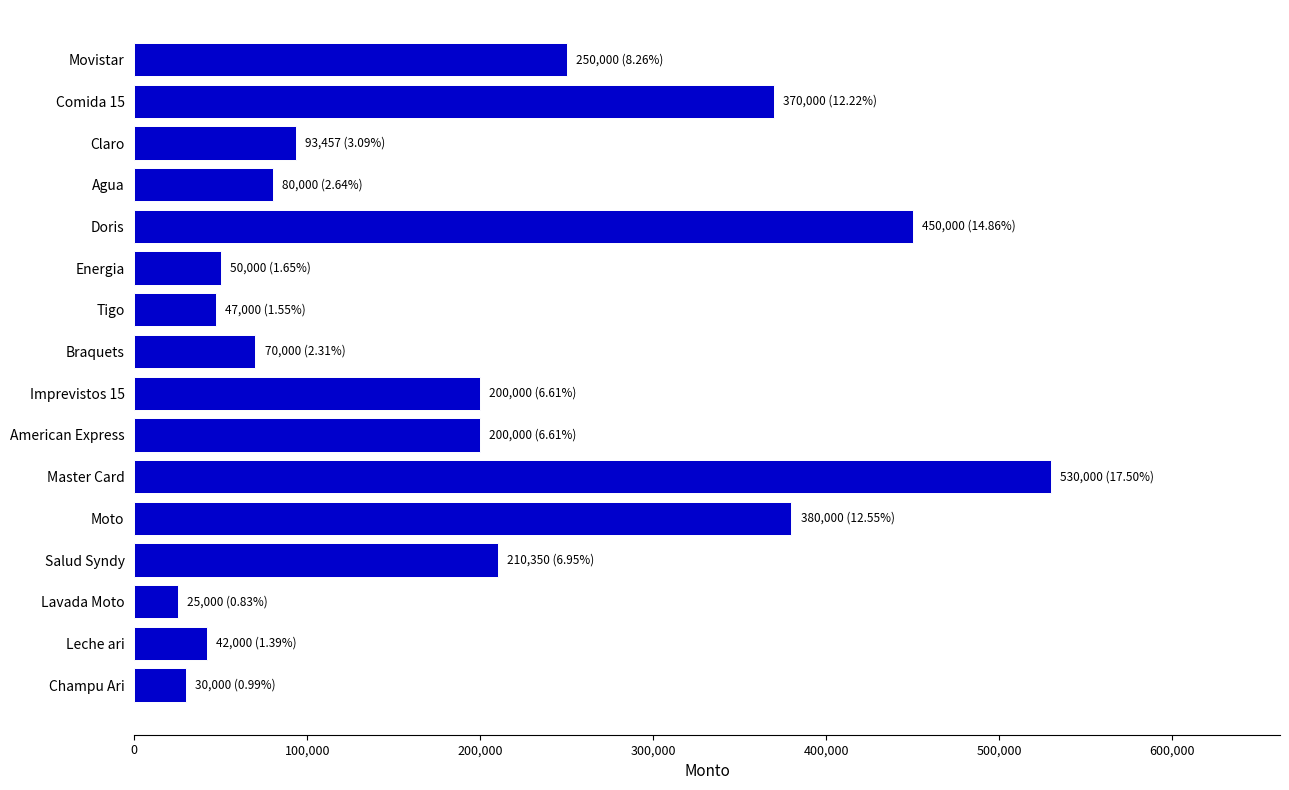

Reading top to bottom, what are all the values shown in this chart?

250000	370000	93457	80000	450000	50000	47000	70000	200000	200000	530000	380000	210350	25000	42000	30000